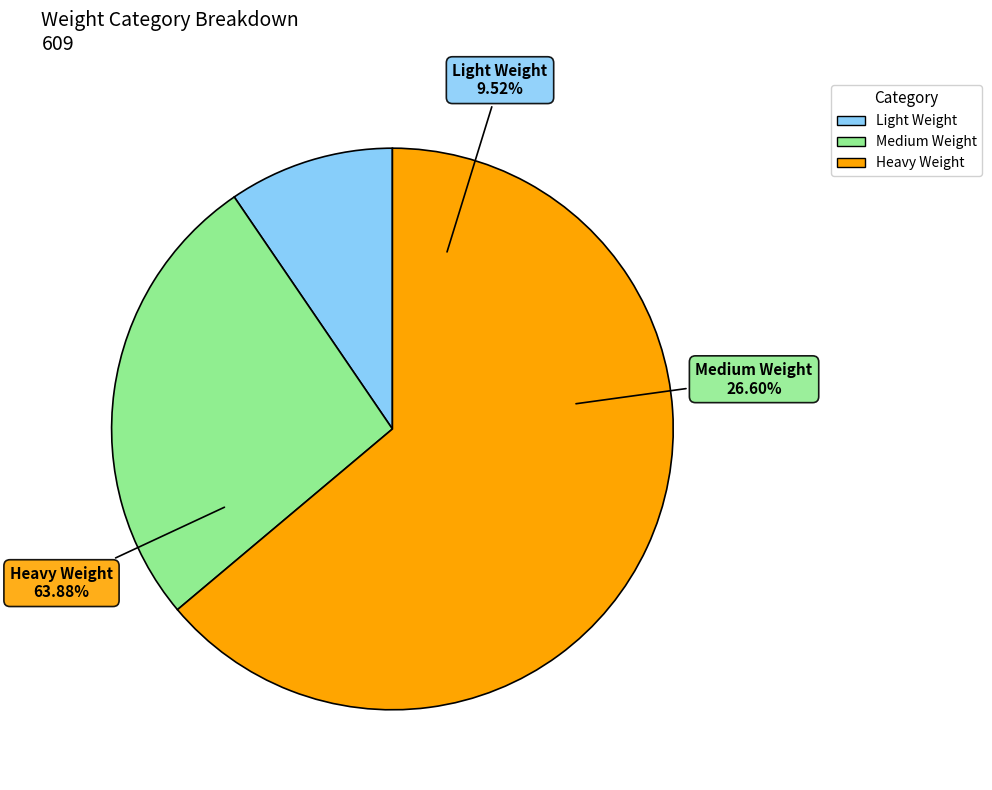

What is the largest slice in the pie chart?

Heavy Weight